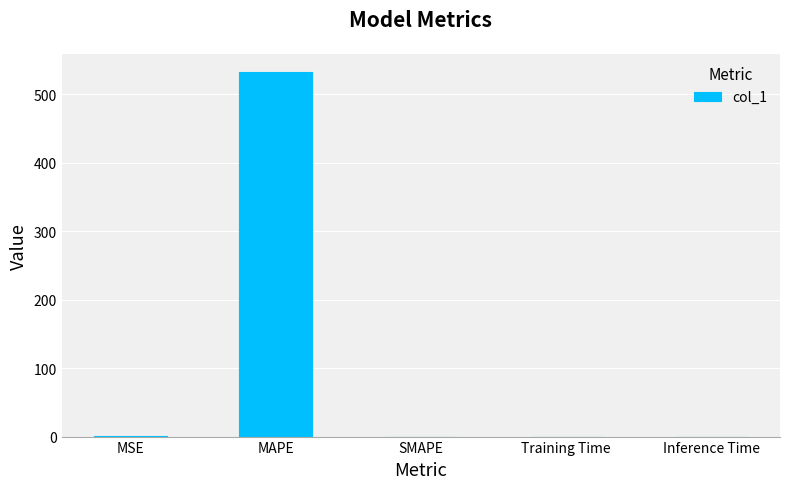

At which category does the chart reach its peak across all series?

MAPE